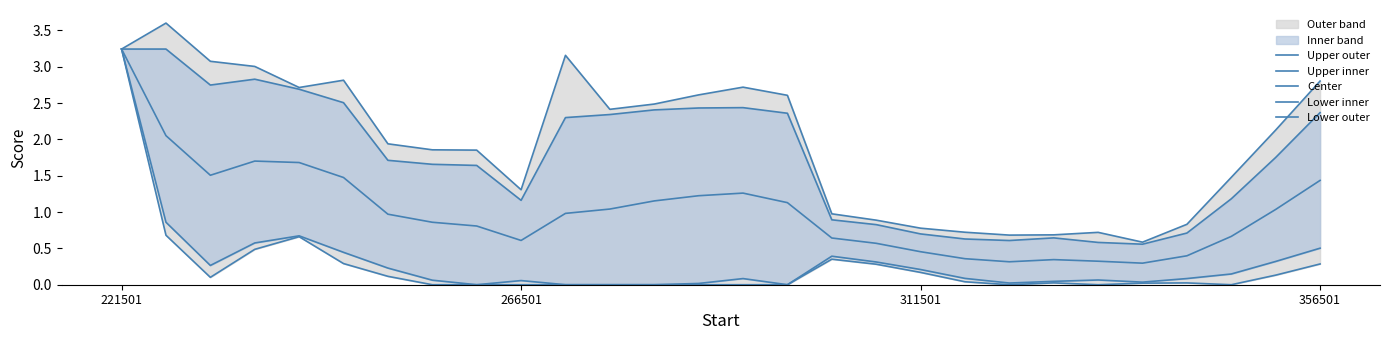

What is the average value of the Lower inner series?

0.3